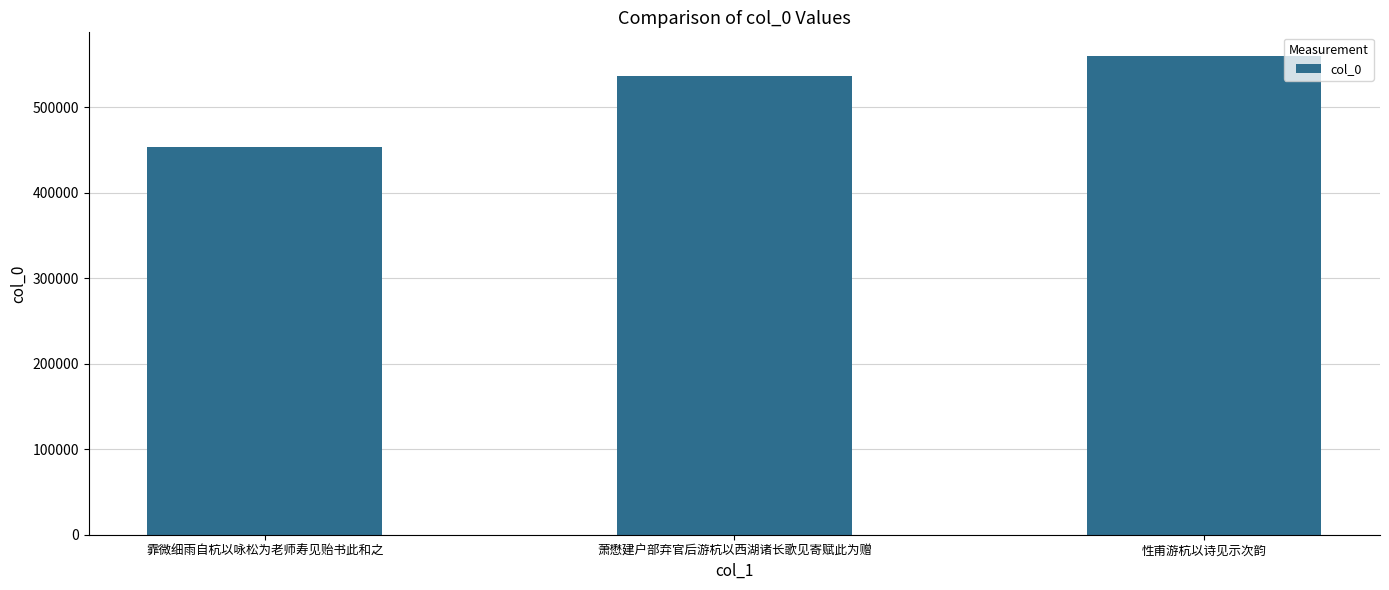

The chart shows a value of 559706 at 性甫游杭以诗见示次韵. True or false?

True